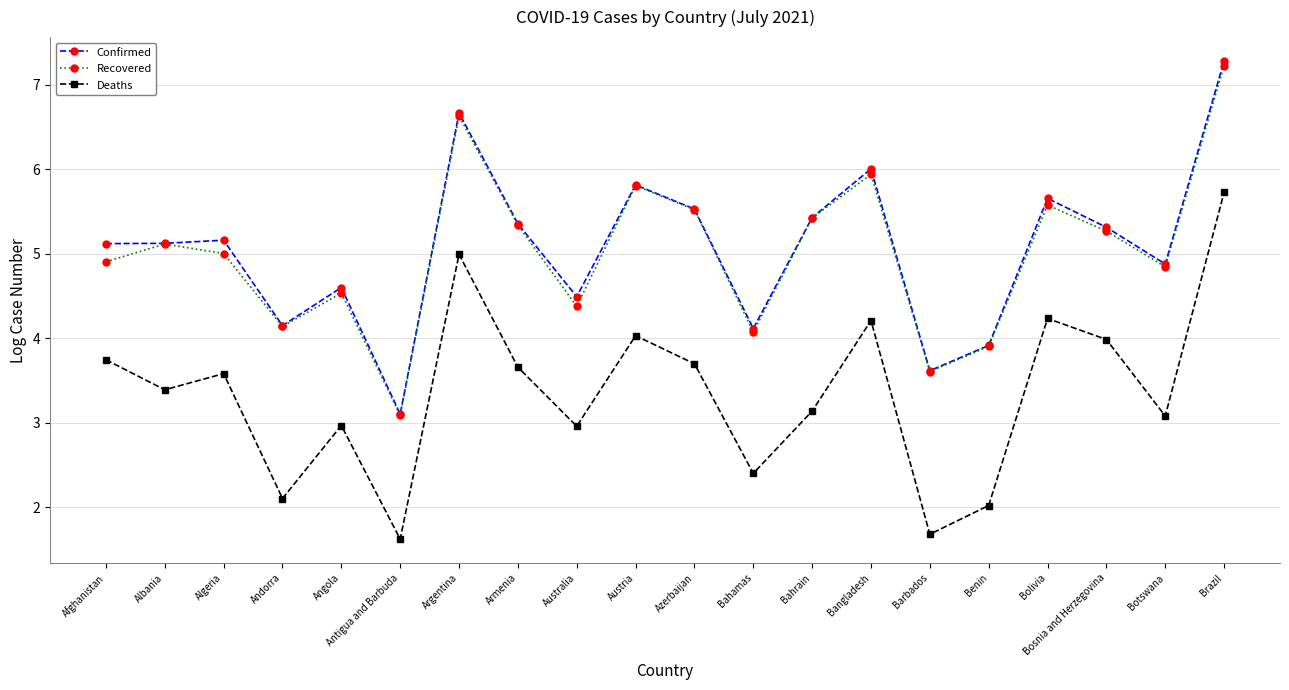

At which category is the sum across all series the highest?

Brazil